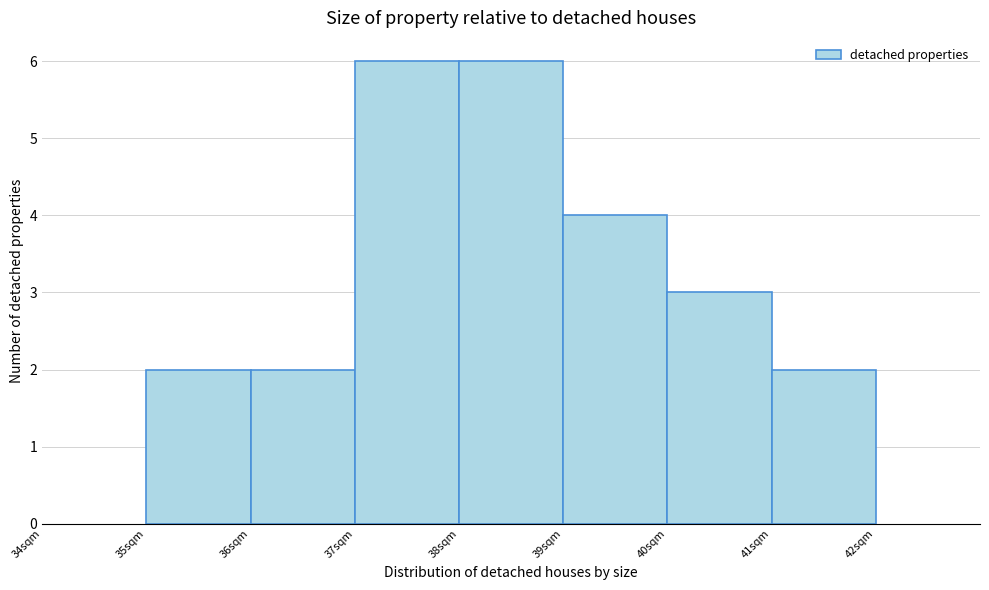

What is the height of the bar covering 39 to 40 on the x-axis? The values are not printed on the chart, so give them approximately, as read against the axis.

4